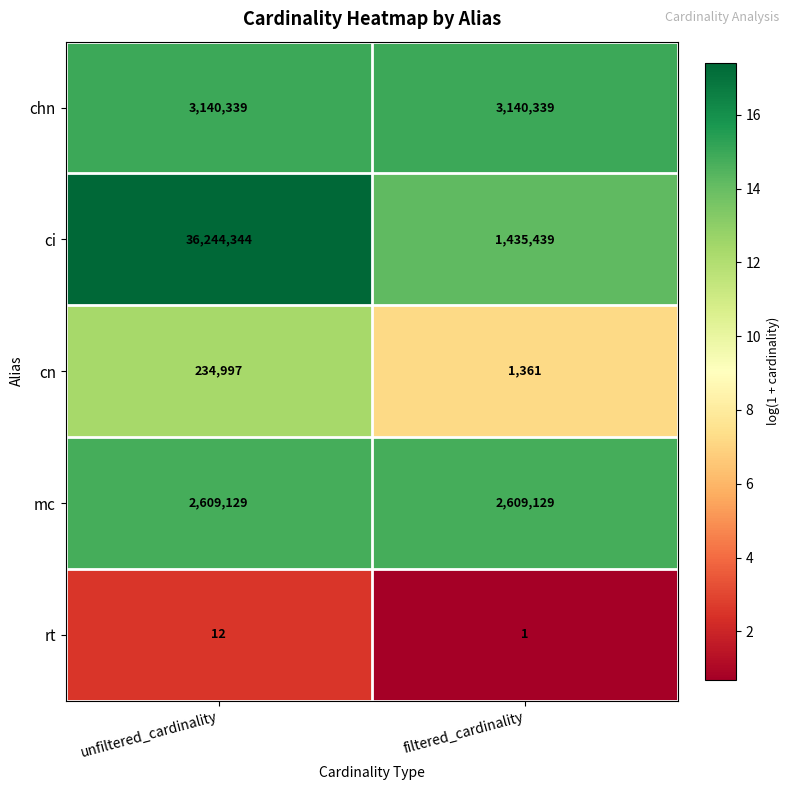

Reading left to right, extract all data points from this chart.

chn: 3140339	3140339
ci: 36244344	1435439
cn: 234997	1361
mc: 2609129	2609129
rt: 12	1